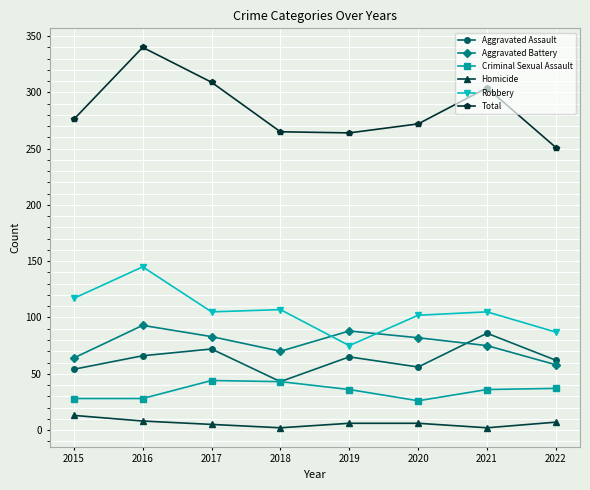

Which series has the widest spread of values?

Total